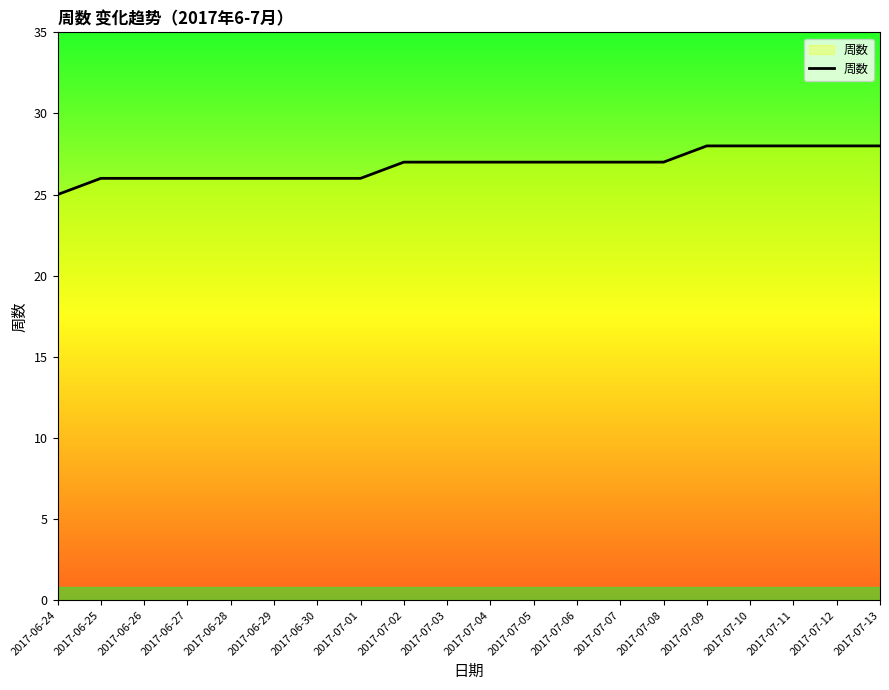

What is the maximum value shown in the chart?

28